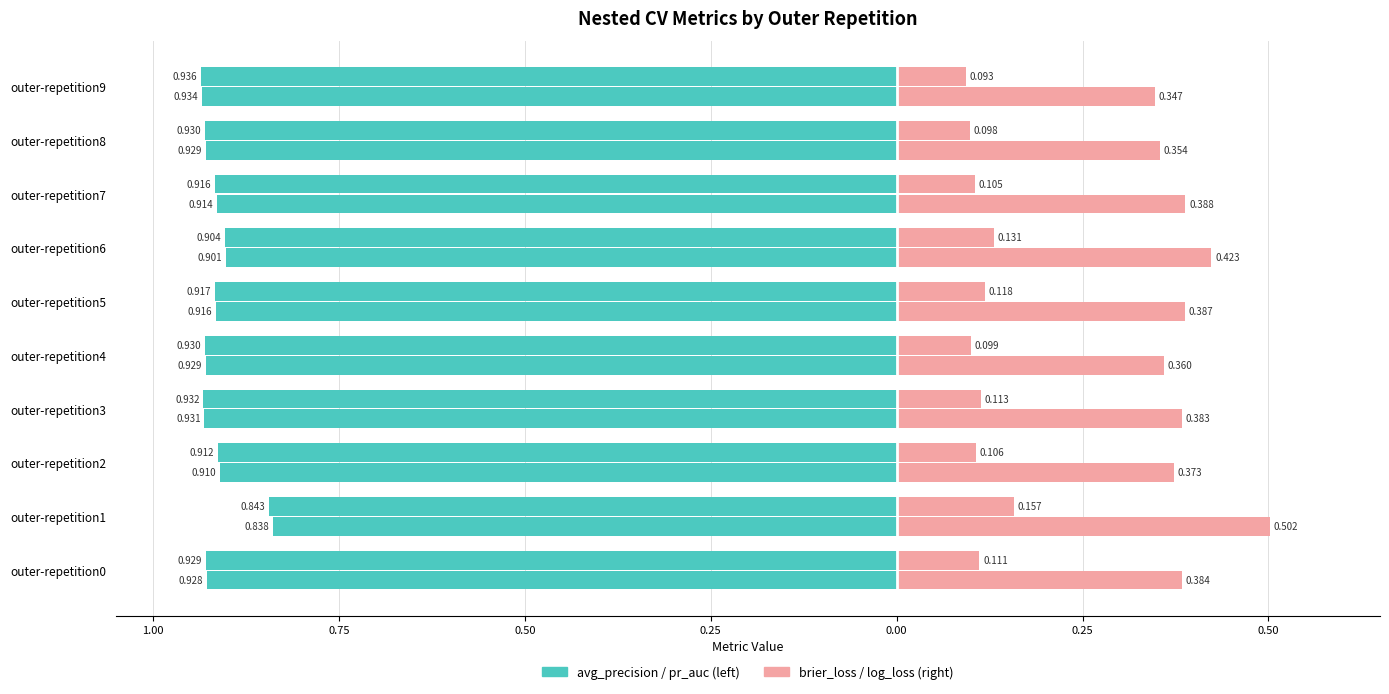

The value of ncv_log_loss at 0.75 is 0.1. True or false?

False